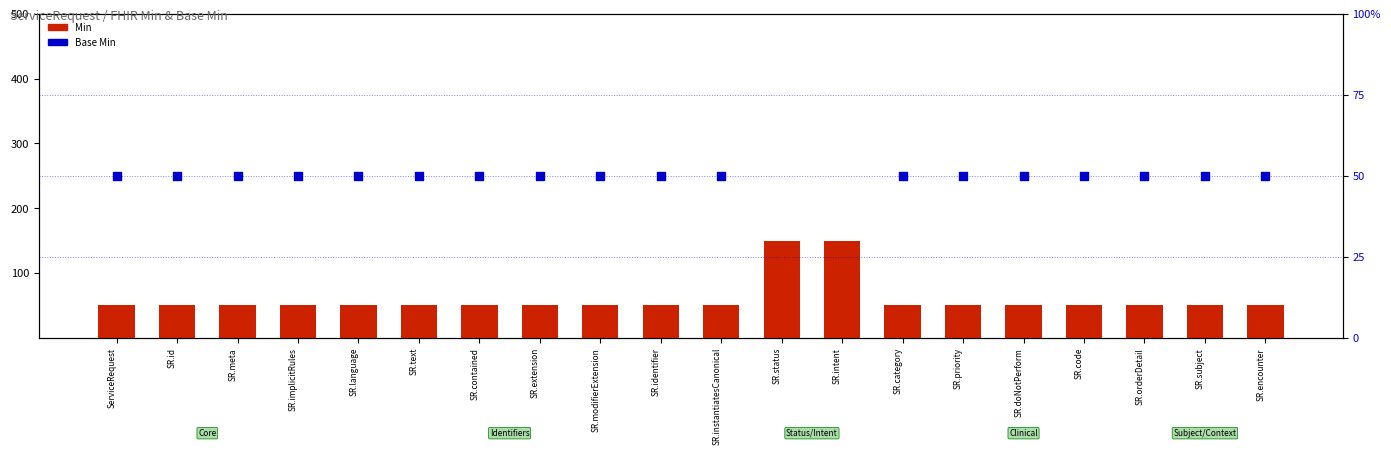

What is the total value across all series at SR.orderDetail?

100